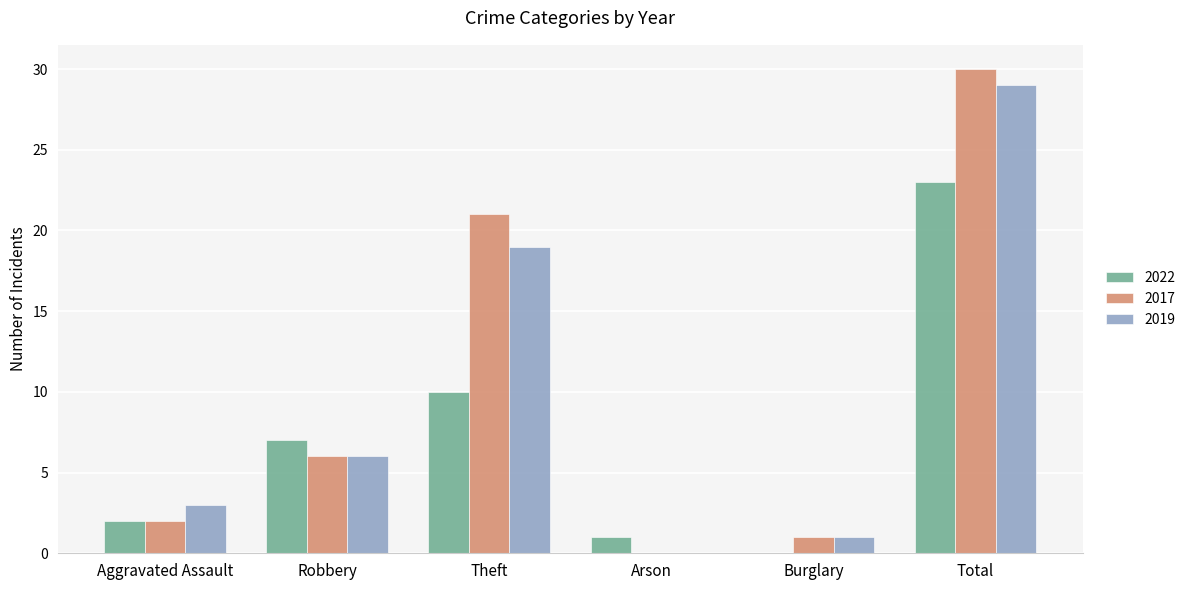

Are the bars grouped side by side (vs. stacked)?

Yes